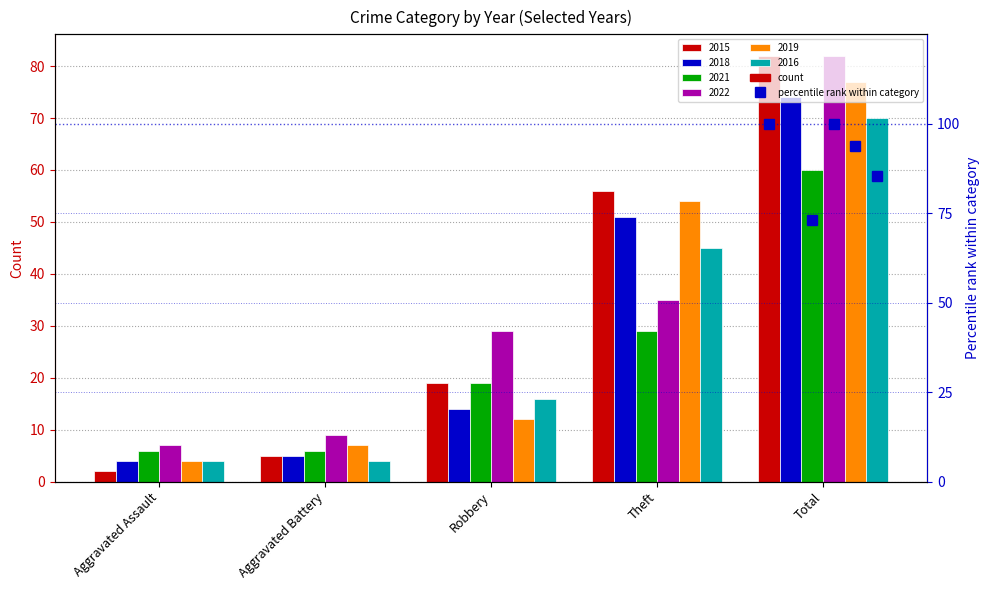

What is the sum of all 2021 values?

120